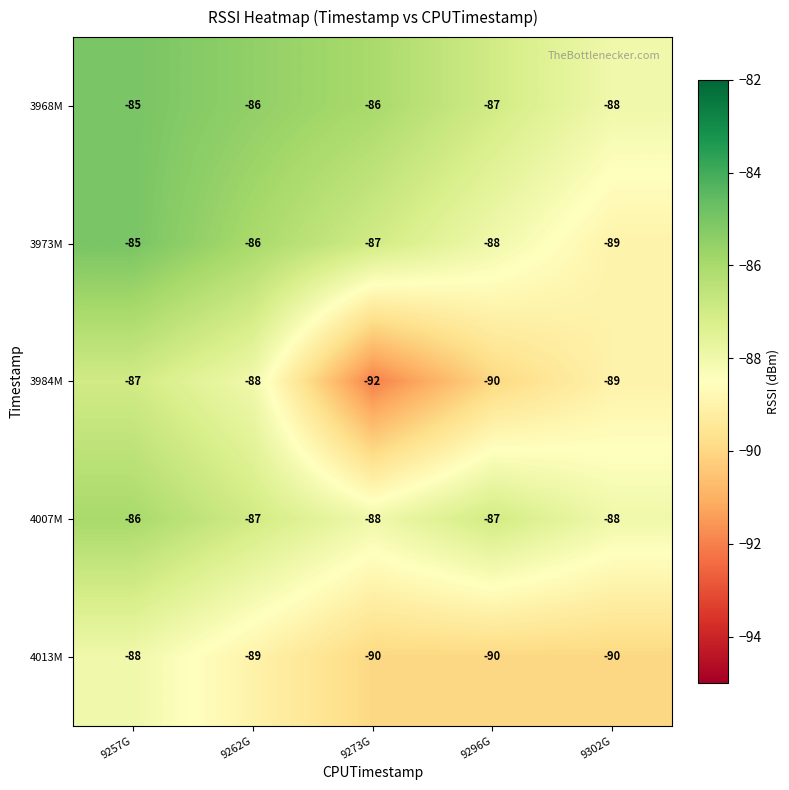

Reading right to left, transcribe all the data shown in this chart.

3968M: 9302G=-88	9296G=-87	9273G=-86	9262G=-86	9257G=-85
3973M: 9302G=-89	9296G=-88	9273G=-87	9262G=-86	9257G=-85
3984M: 9302G=-89	9296G=-90	9273G=-92	9262G=-88	9257G=-87
4007M: 9302G=-88	9296G=-87	9273G=-88	9262G=-87	9257G=-86
4013M: 9302G=-90	9296G=-90	9273G=-90	9262G=-89	9257G=-88